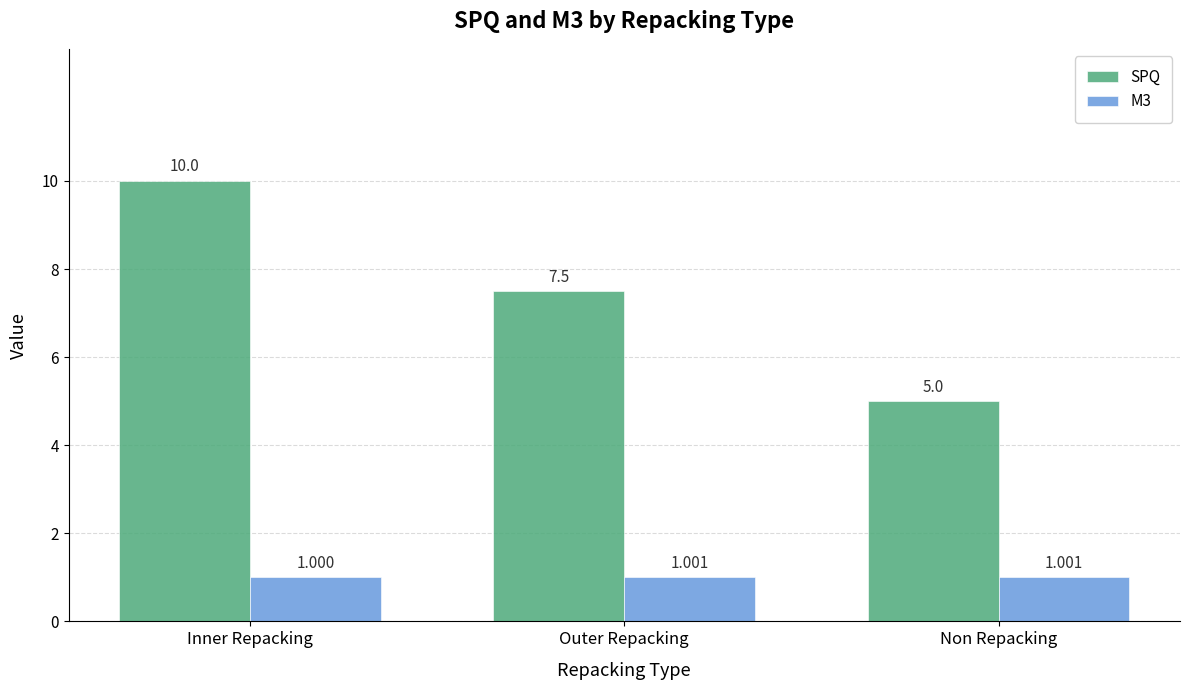

Which series has the widest spread of values?

SPQ